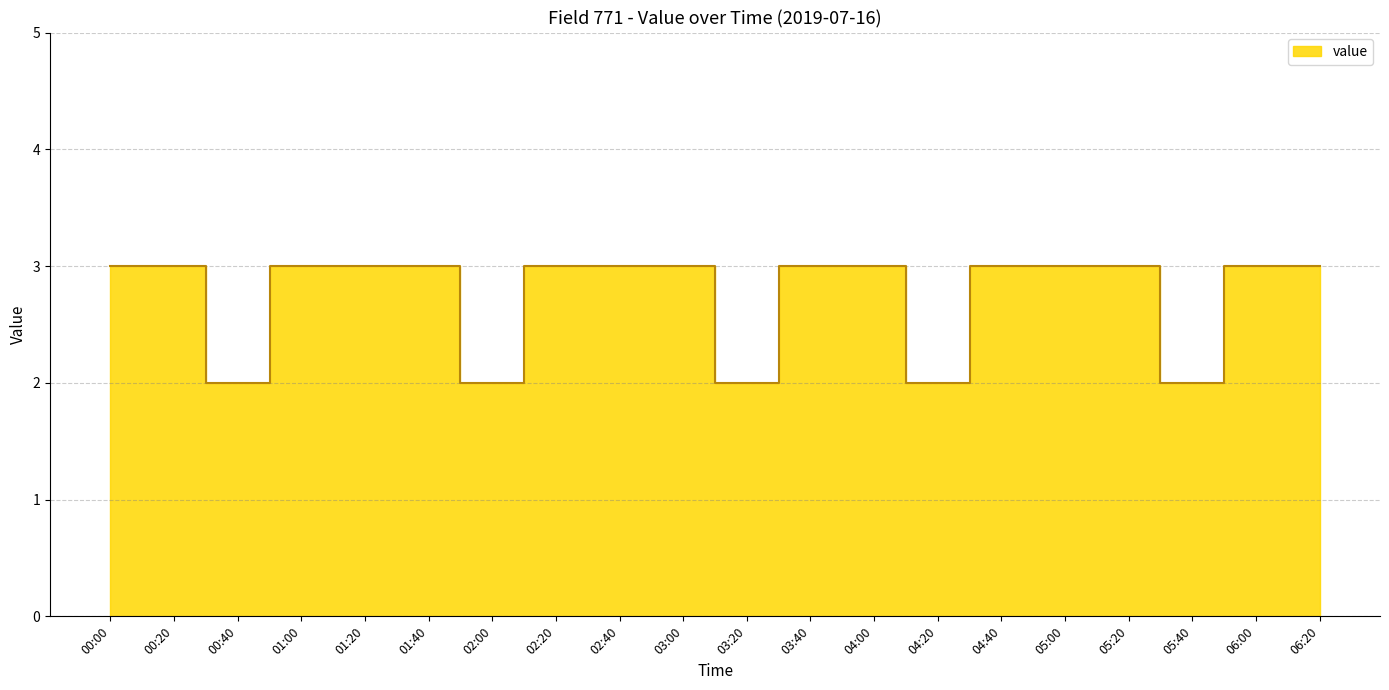

Rank the categories by value from lowest to highest.

00:40, 02:00, 03:20, 04:20, 05:40, 00:00, 00:20, 01:00, 01:20, 01:40, 02:20, 02:40, 03:00, 03:40, 04:00, 04:40, 05:00, 05:20, 06:00, 06:20